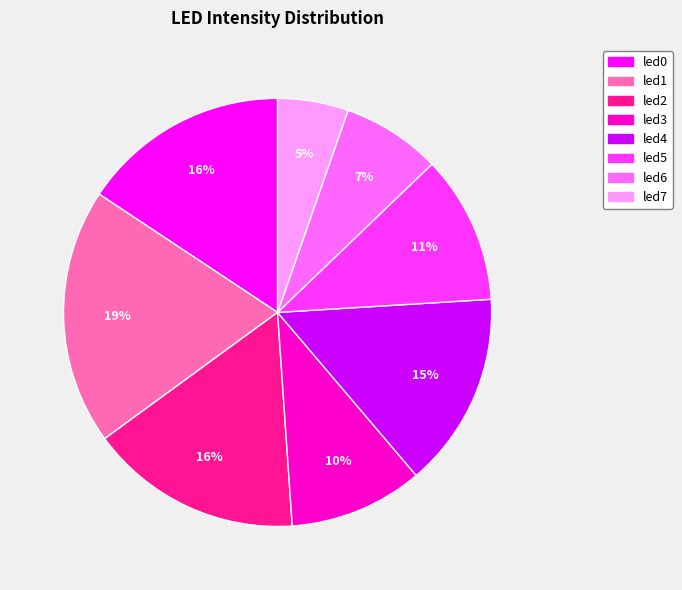

Do led6 and led4 together represent more than half of the pie?

No